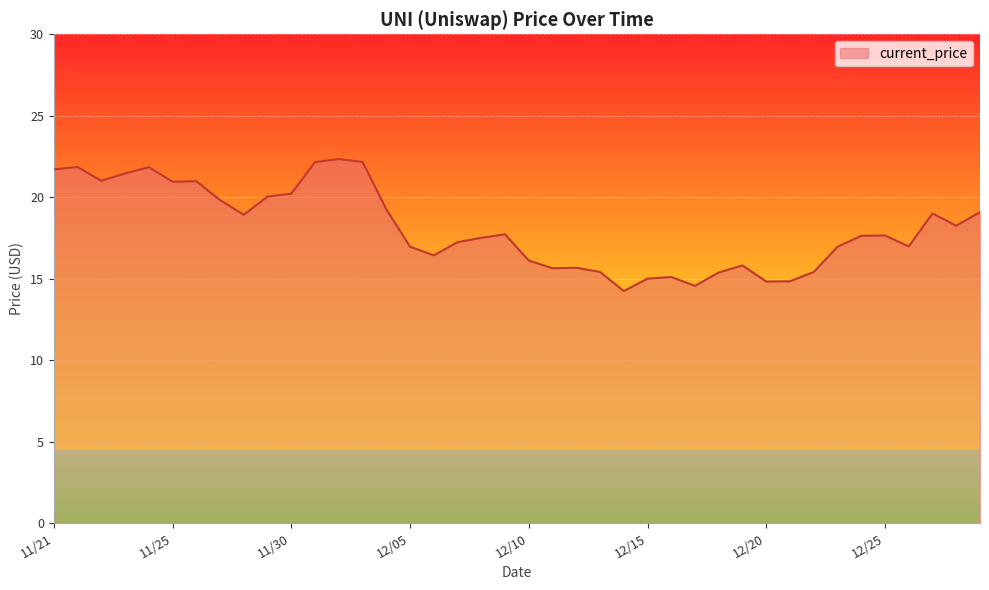

What is the greatest value displayed?

22.3